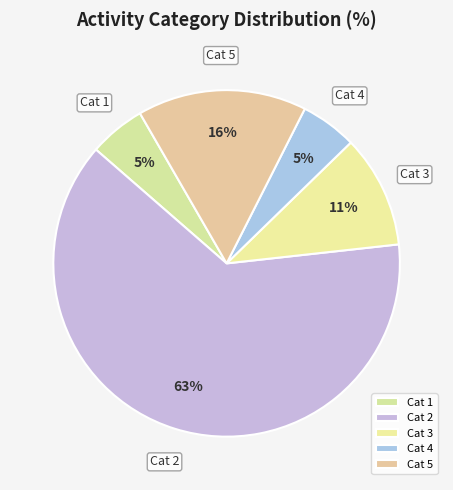

Does any single category account for the majority?

Yes